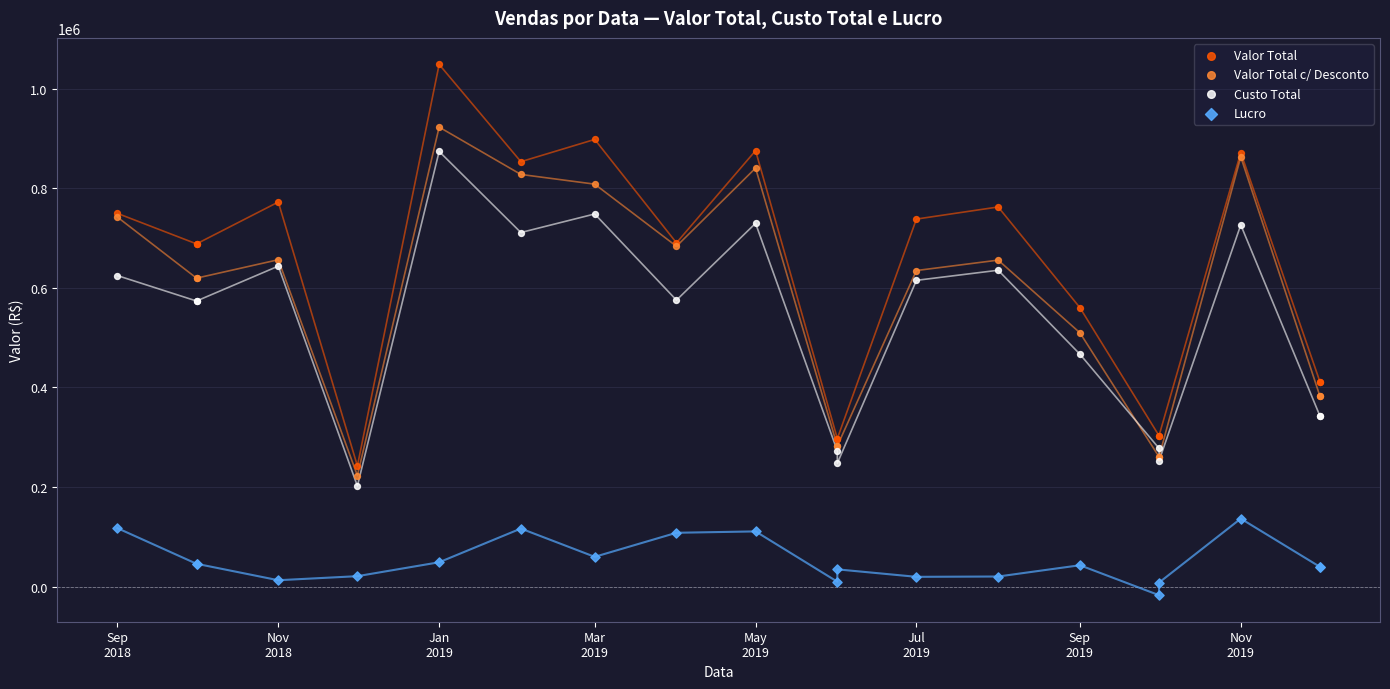

Which series reaches the maximum Y coordinate?

Valor Total